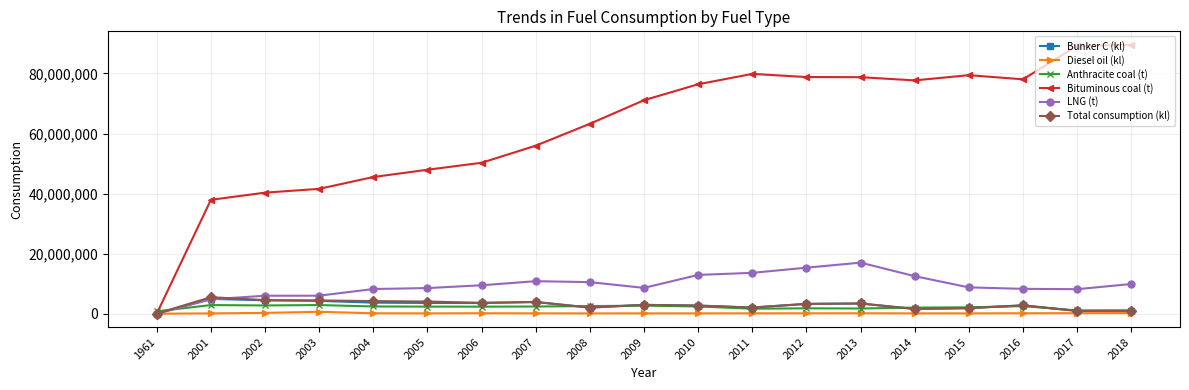

Count the number of categories in the chart.

19